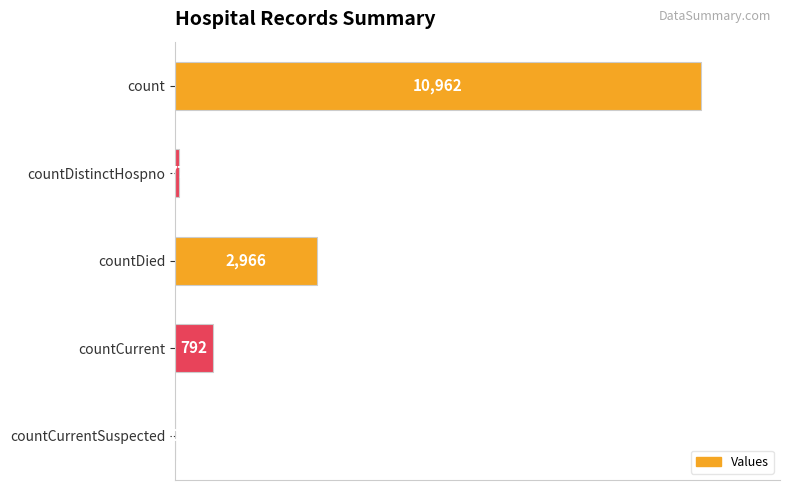

True or false: the data shows -3347 at countCurrentSuspected.

False